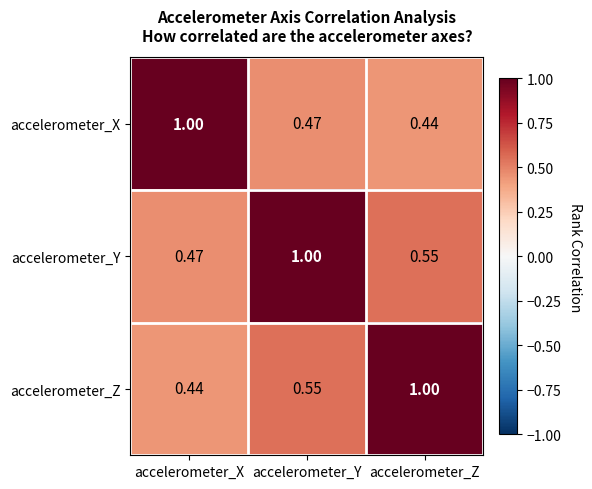

Which category has the highest value in the accelerometer_Y series?

accelerometer_Y